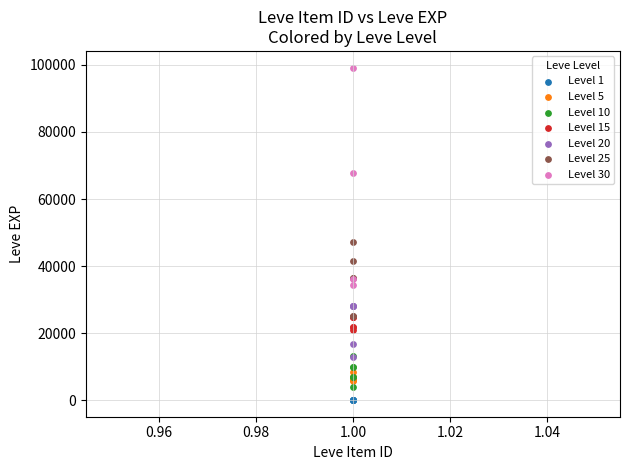

Which series reaches the minimum Y coordinate?

Level 1